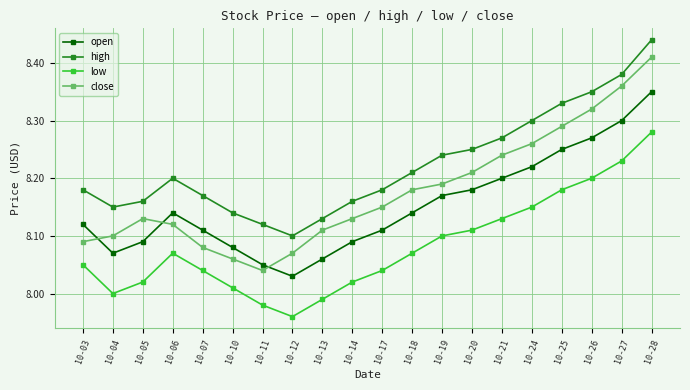

True or false: low and close intersect in this chart.

False